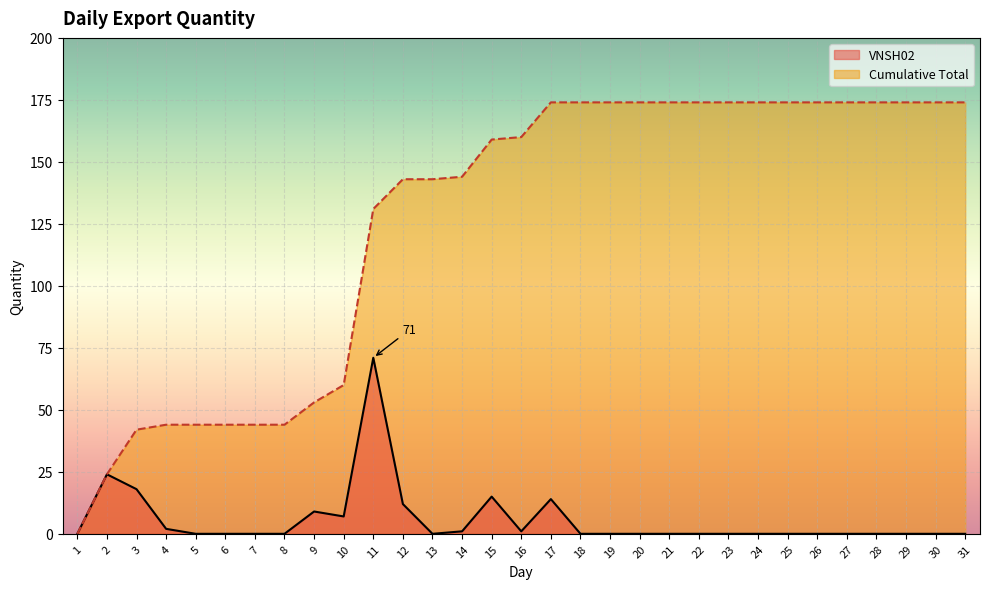

Which label corresponds to the largest value in the chart?

11